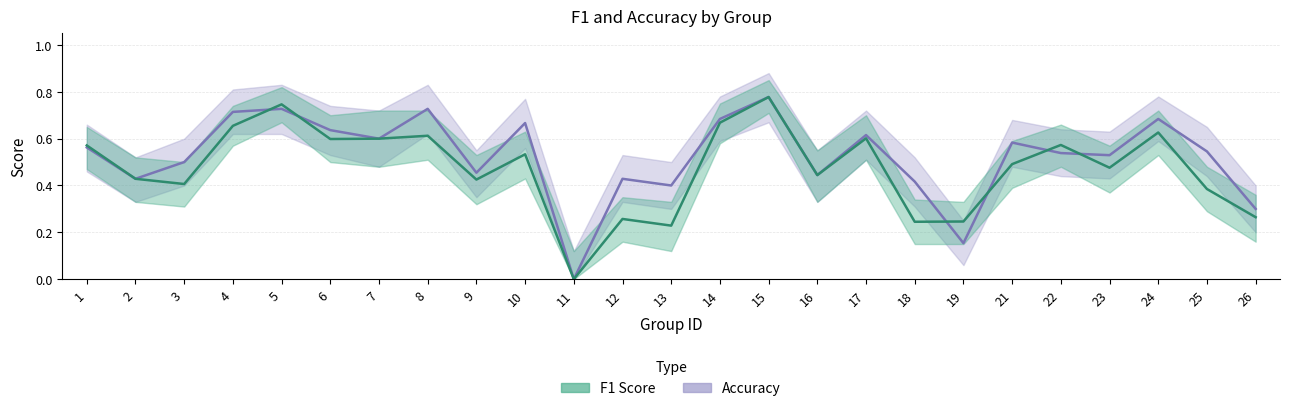

The accuracy series shows 0.7 at 1. True or false?

False